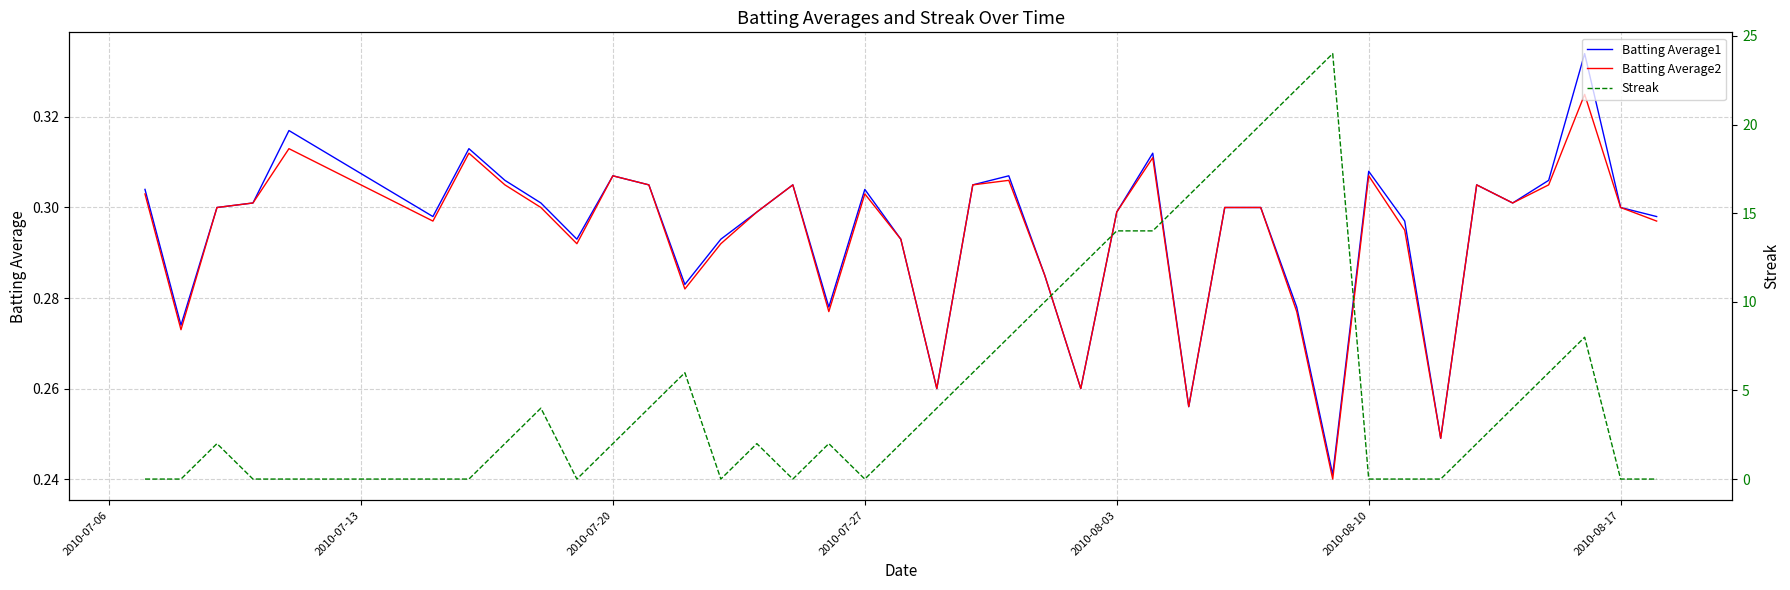

What is the average value of the Streak series?

5.3